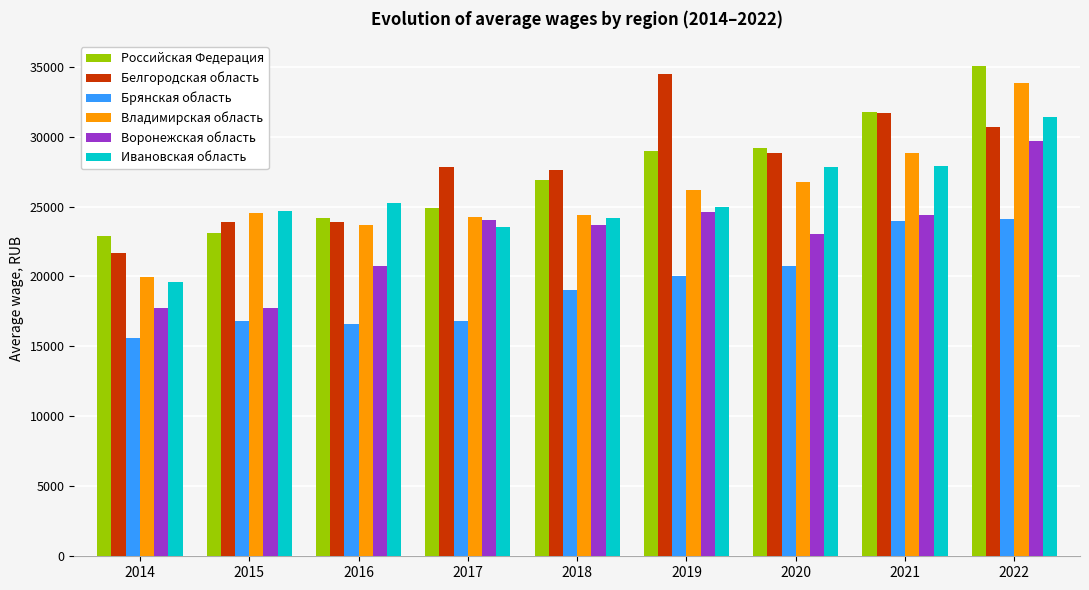

Are the bars grouped side by side (vs. stacked)?

Yes